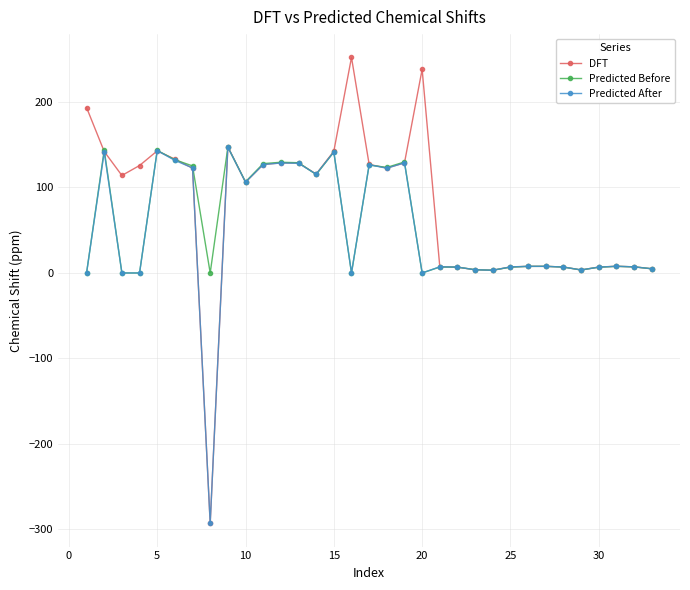

Which series has the largest range (max minus min)?

DFT